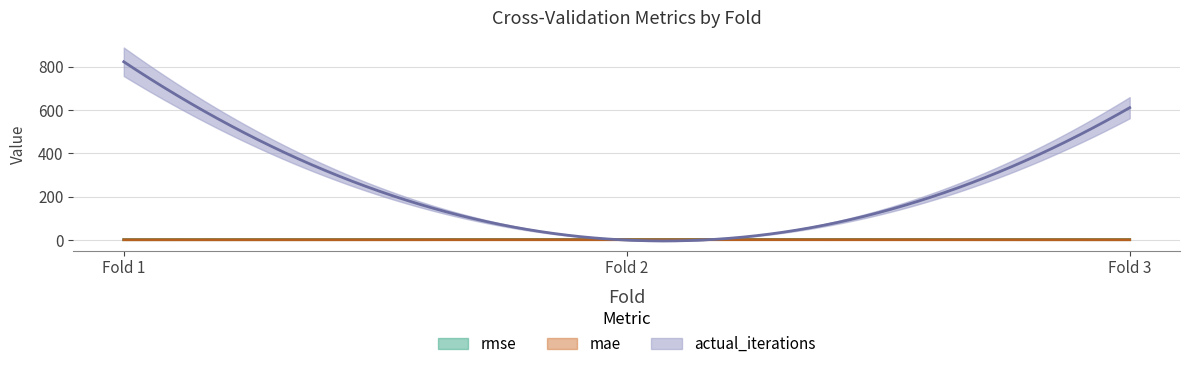

What is the average value of the rmse series?

2.1